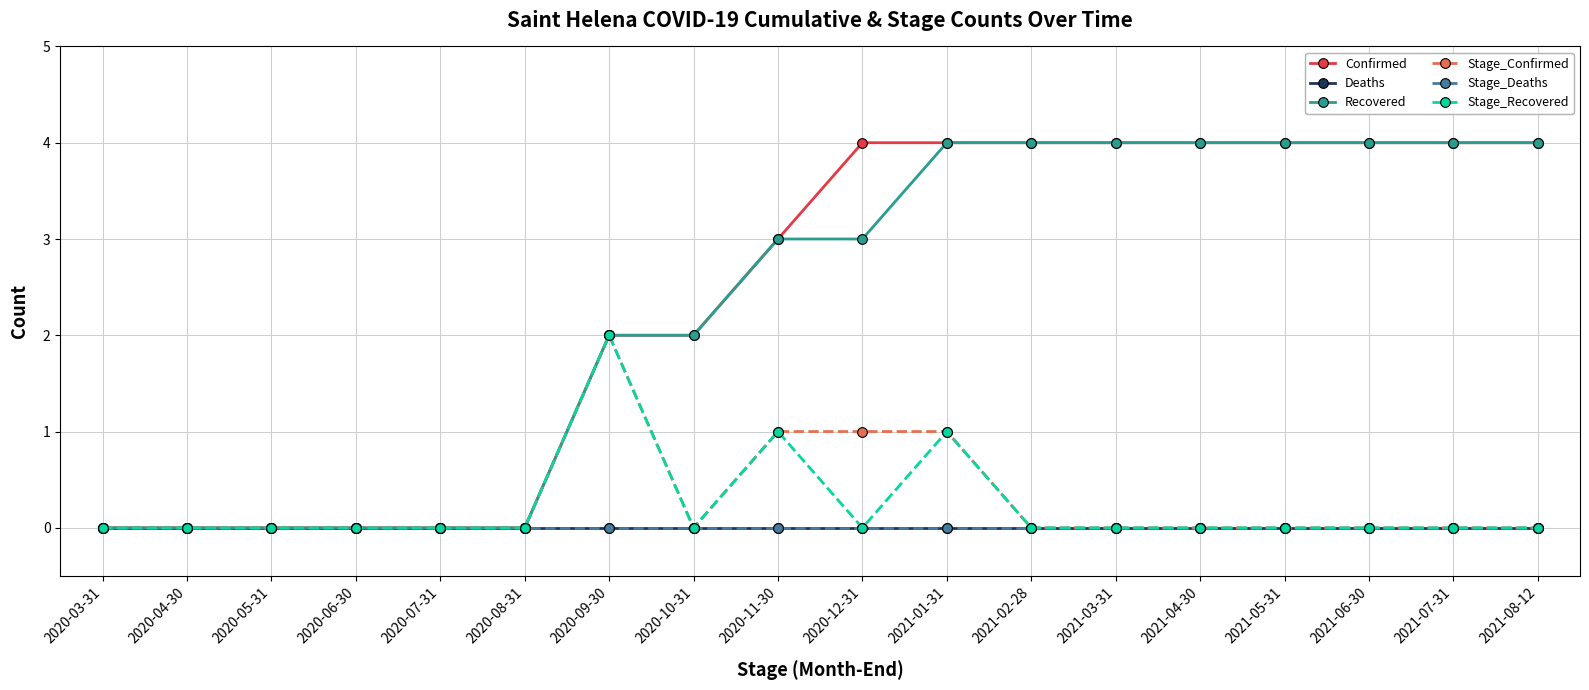

Is this an area chart (filled region under the line)?

No